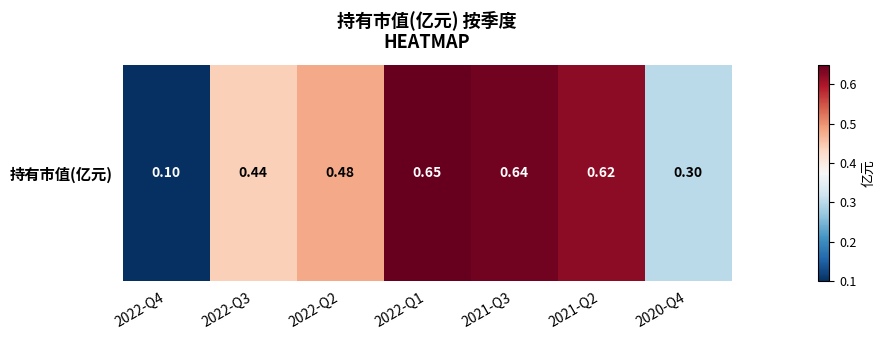

What is the smallest value displayed?

0.1